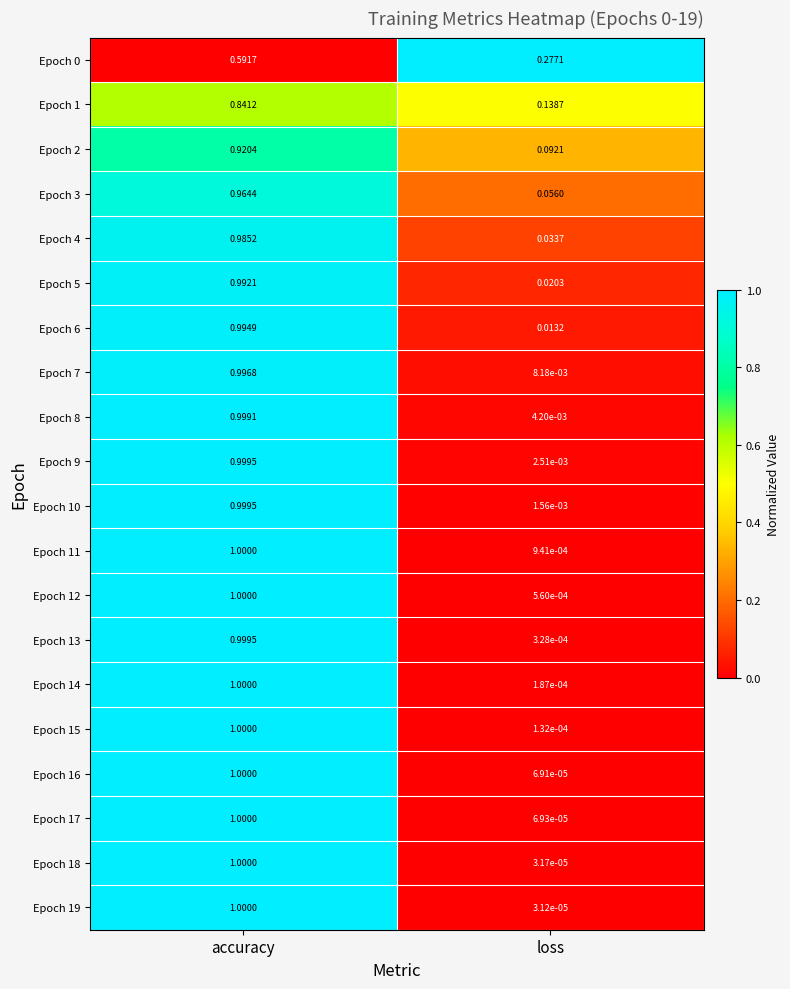

At how many categories does at least one series exceed 0?

2